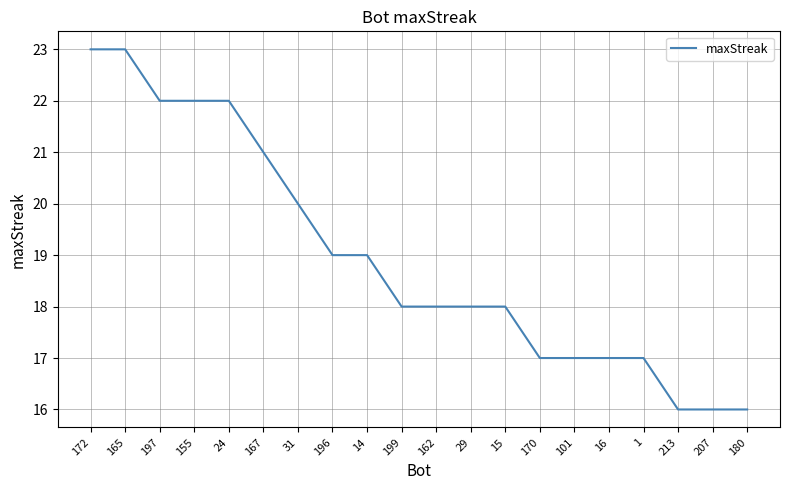

The value at 207 is 16. True or false?

True